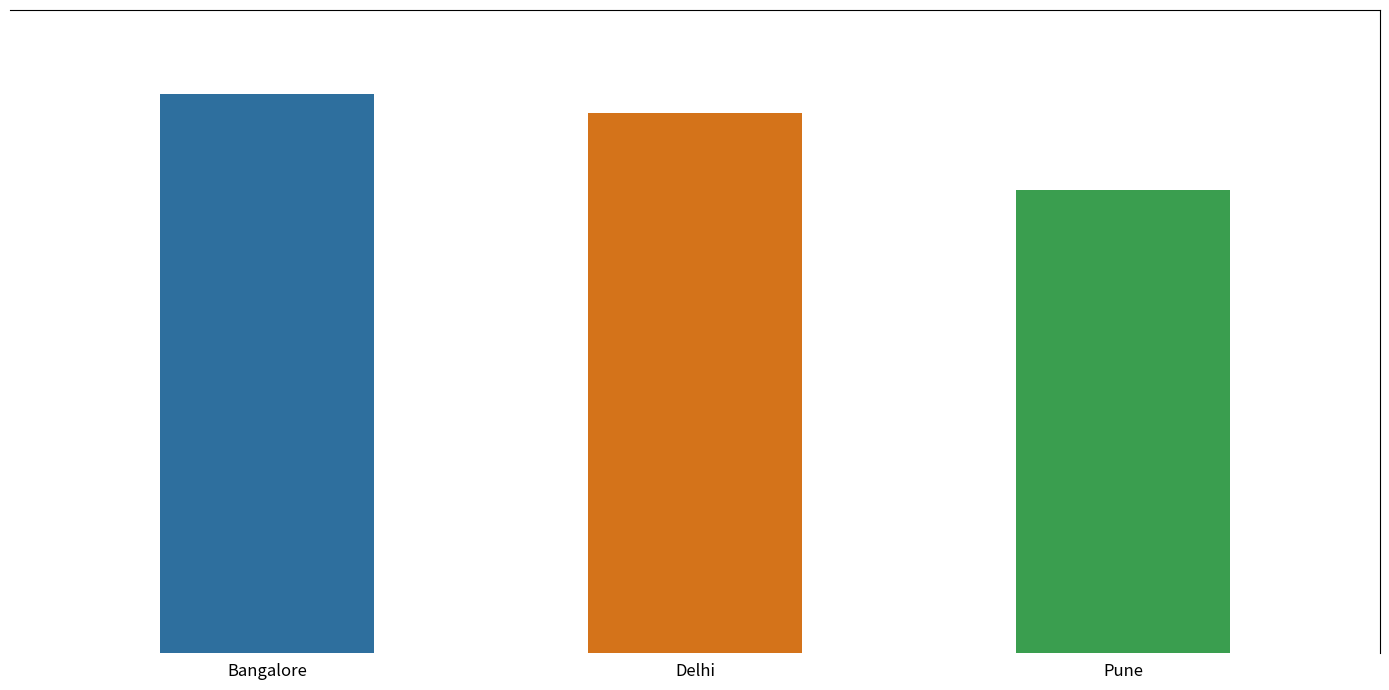

What is the label of the 3rd bar from the left?

Pune